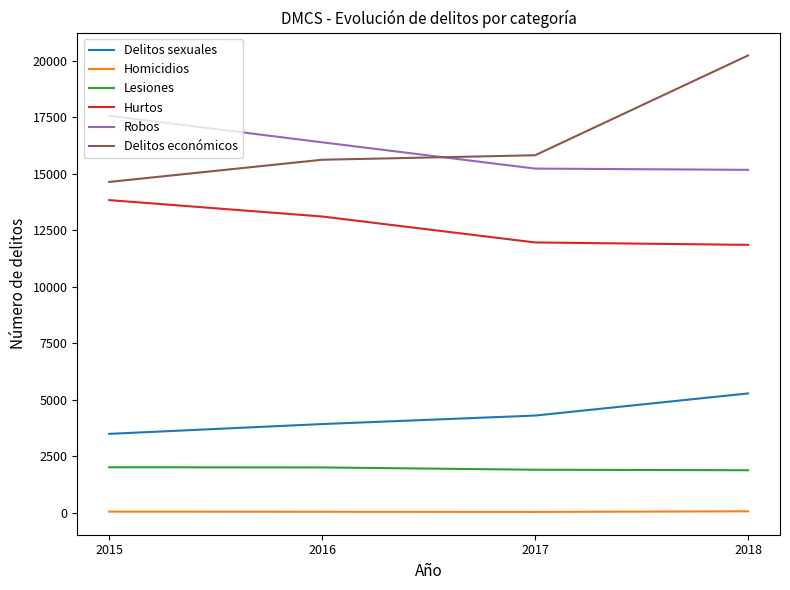

What is the greatest value displayed?

20245